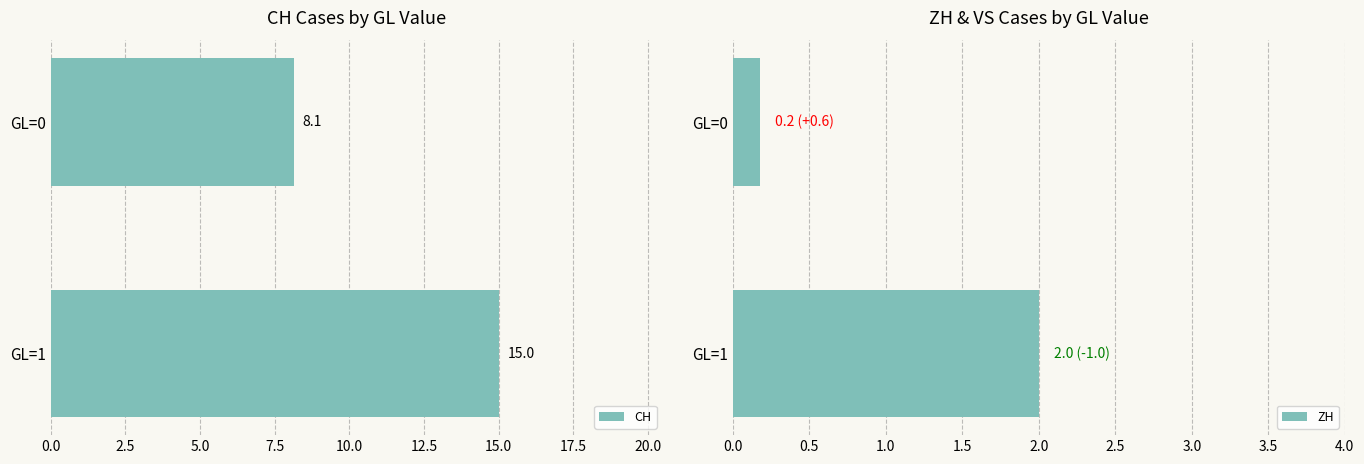

Is it true that CH equals 20.9 at GL=1?

False